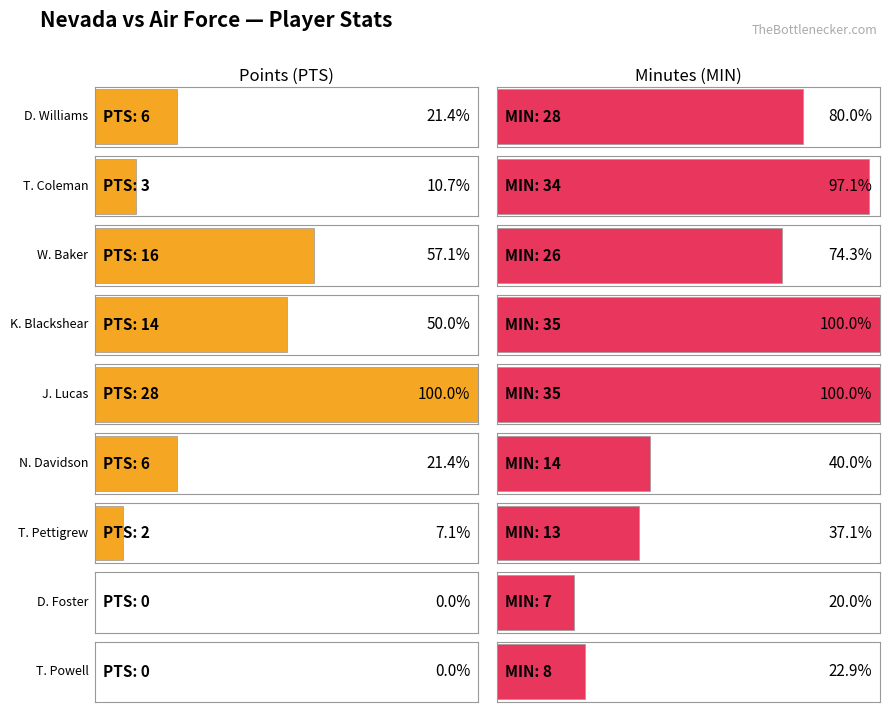

At which label does MIN reach its minimum?

D. Foster